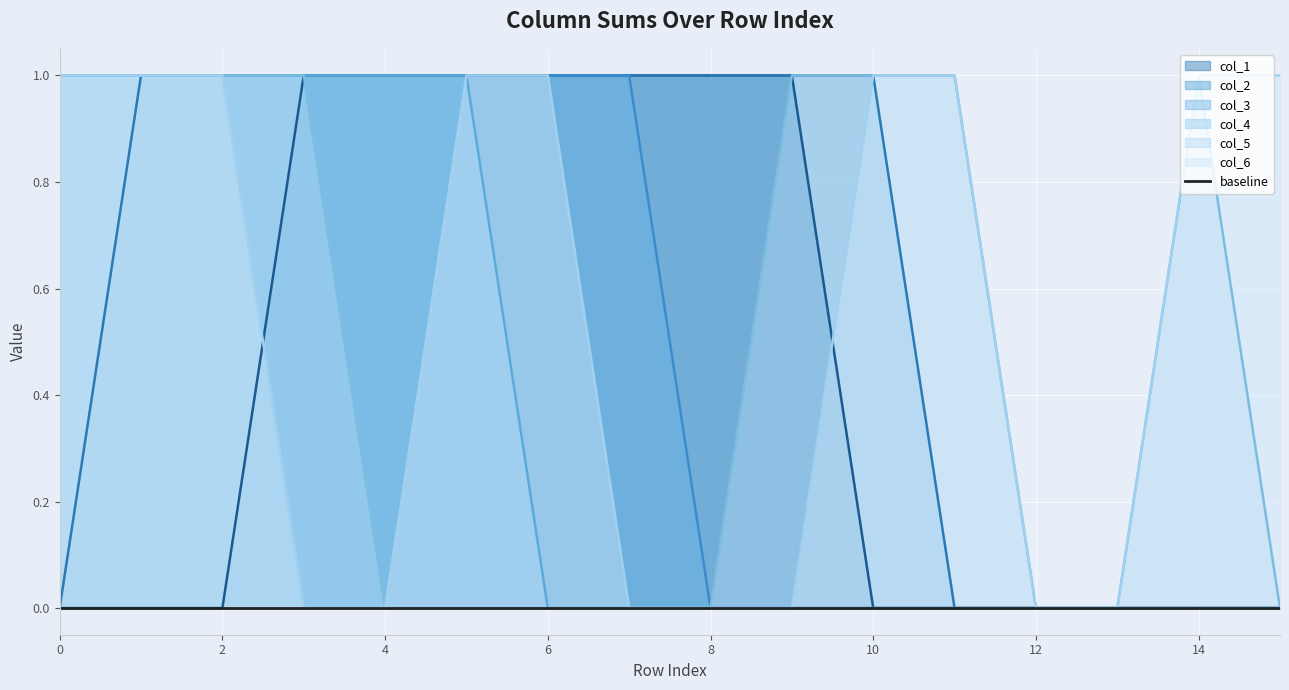

At 8, list the series in order from largest to smallest.

col_1, col_2, col_3, col_4, col_5, col_6